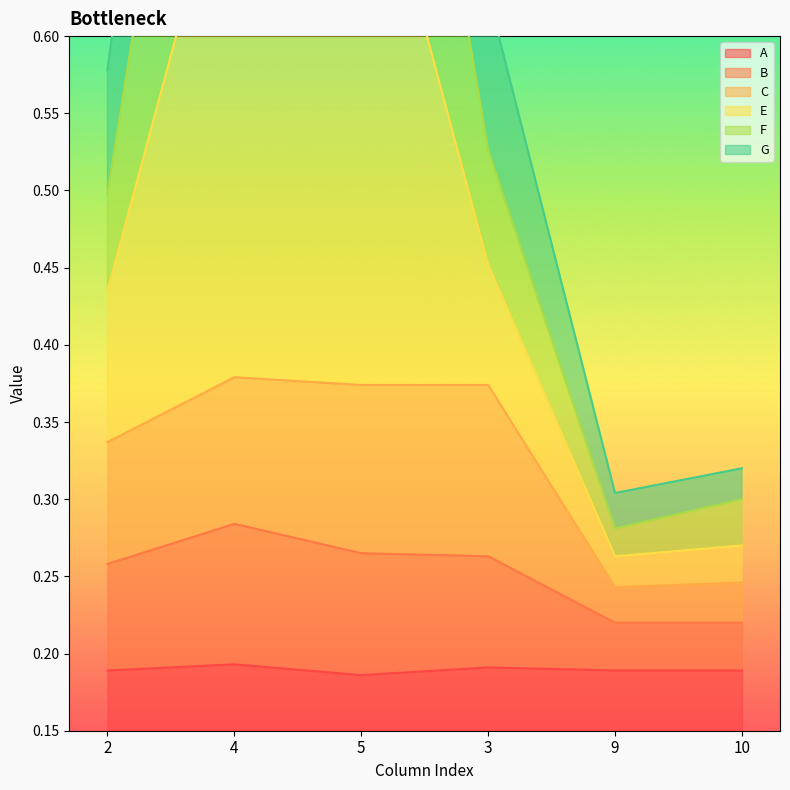

What is the minimum value shown in the chart?

0.2